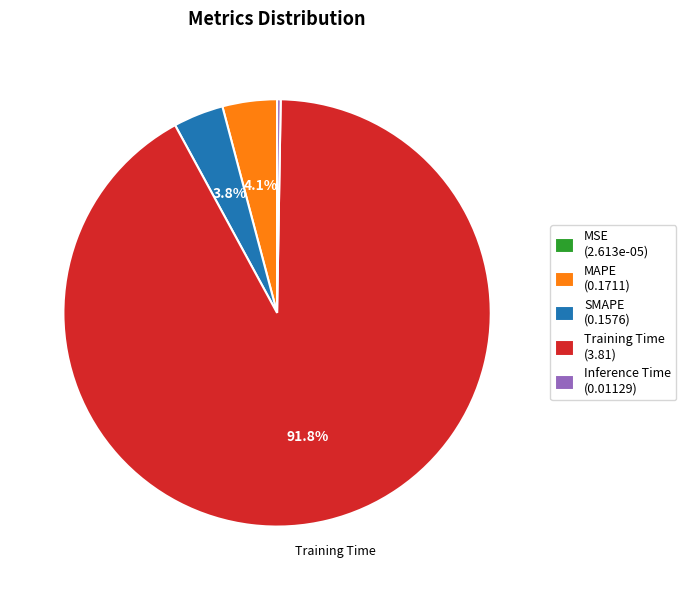

Does any single category account for the majority?

Yes